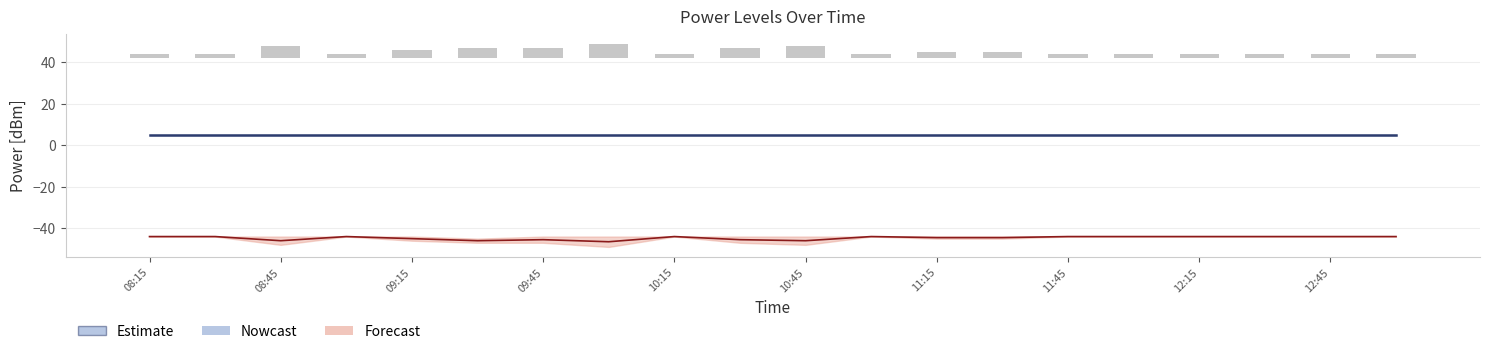

What position from the right is 10:30?

11